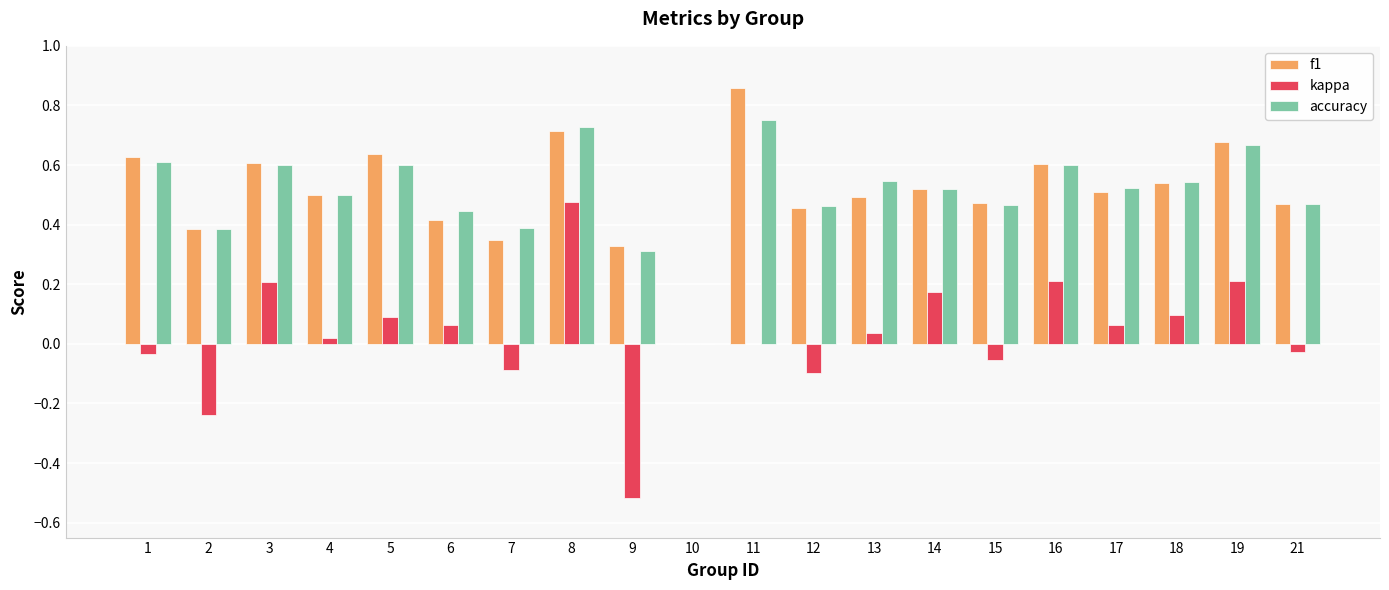

At which label does kappa reach its peak?

8